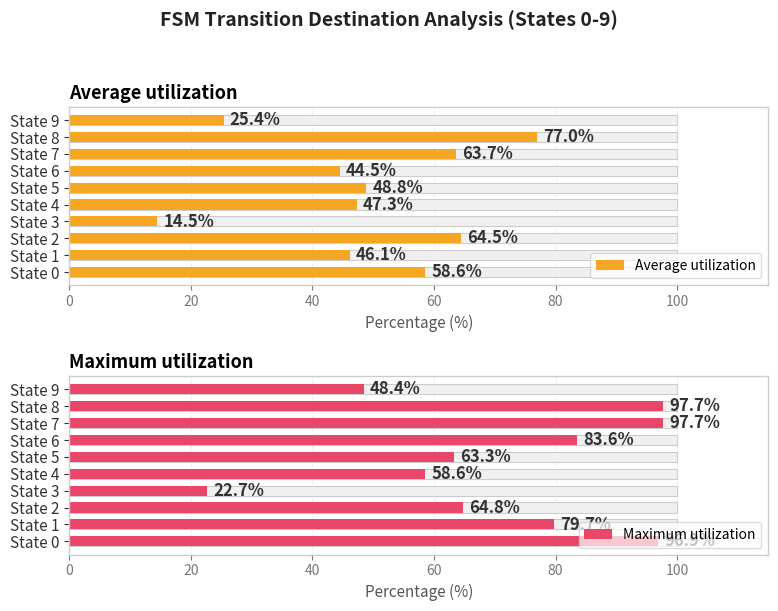

Is the value of Maximum utilization at State 5 greater than the value of Average utilization at State 9?

Yes